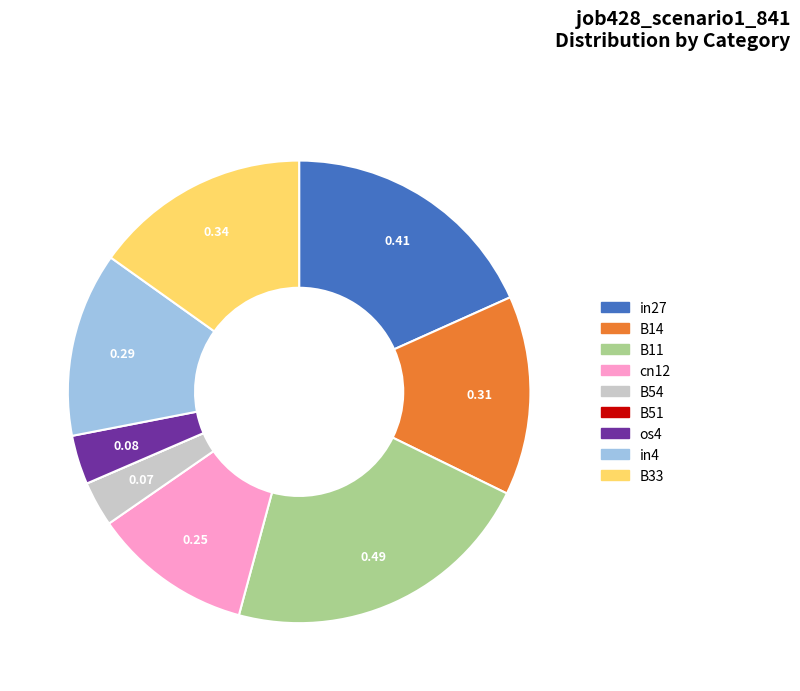

Is B14 the majority of the pie?

No